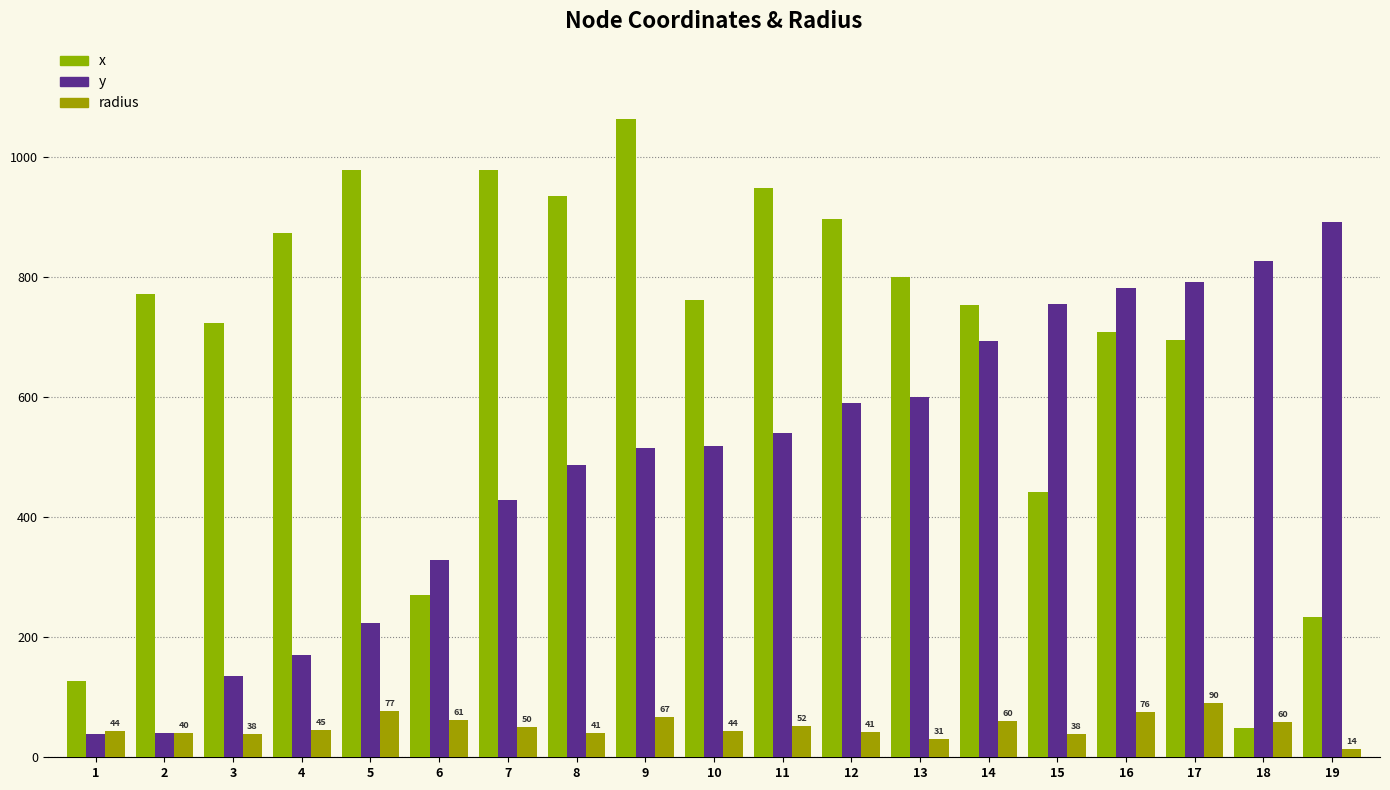

How many data points does each series have?

19